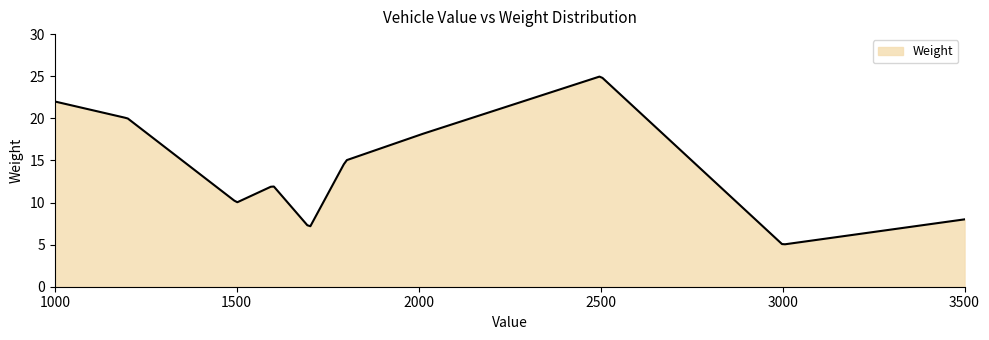

What is the greatest value displayed?

25.0